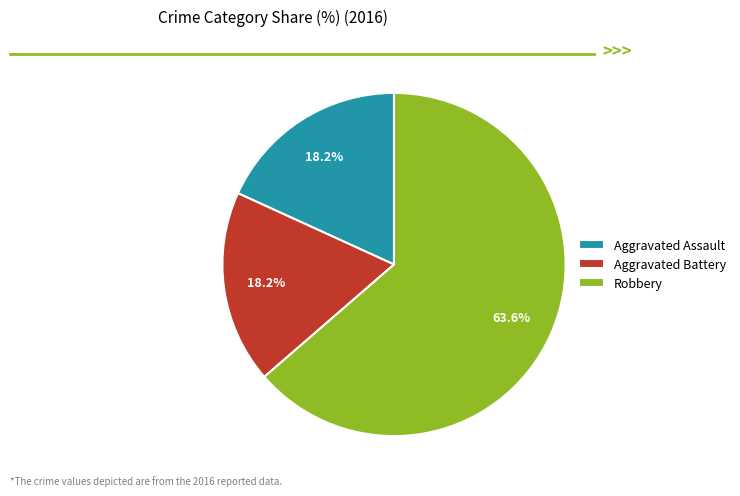

Count the number of slices in the pie.

3